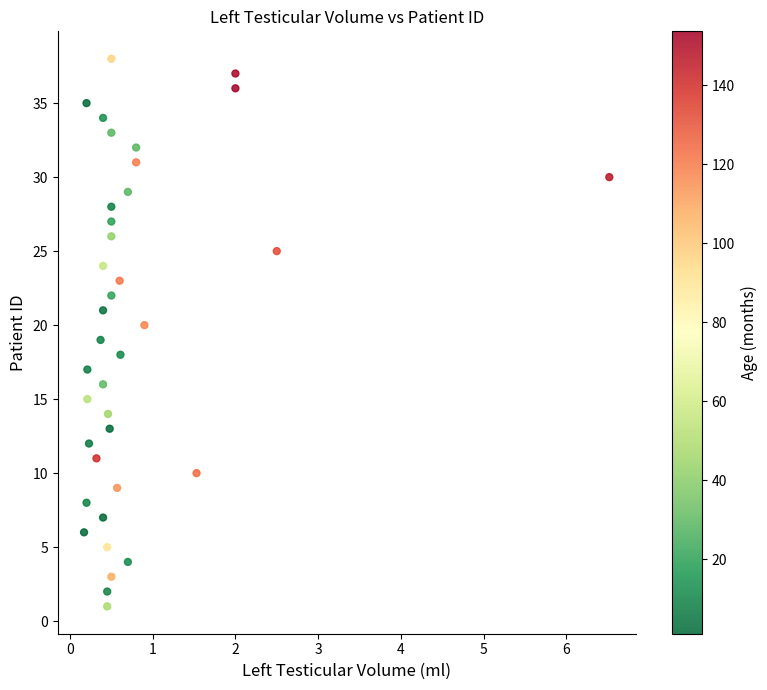

What is the range of Y values (max minus min)?

37